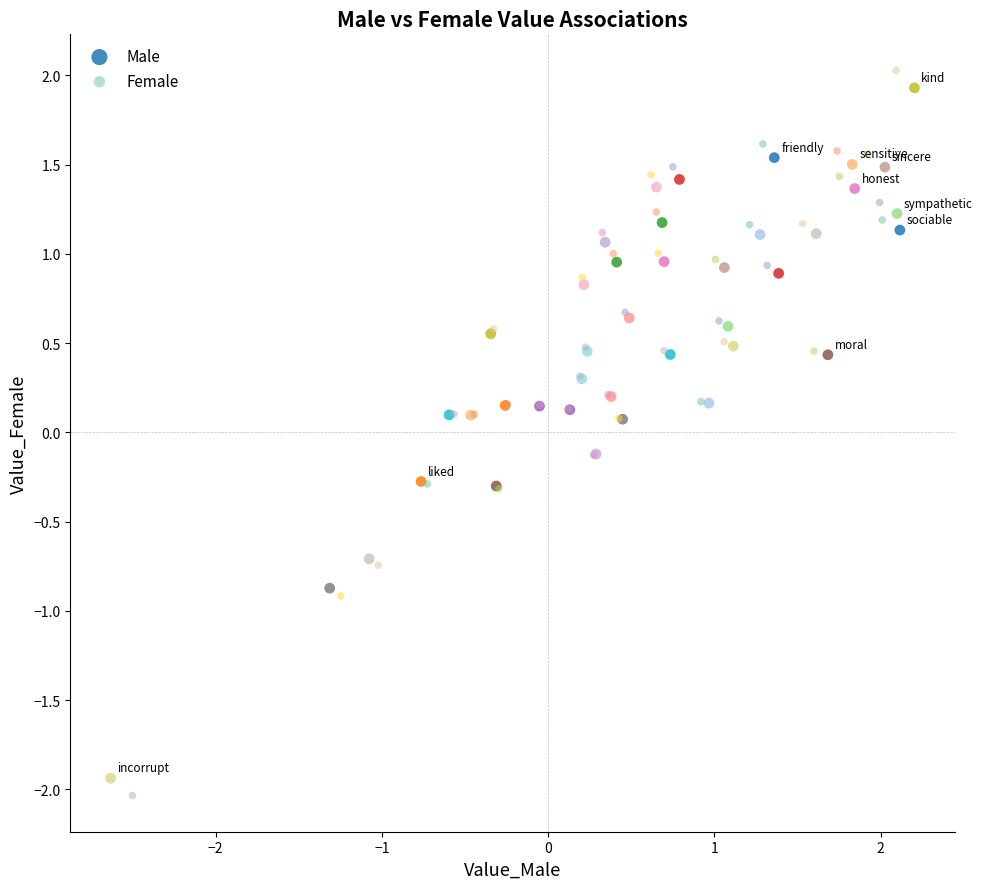

Which series reaches the minimum Y coordinate?

Female